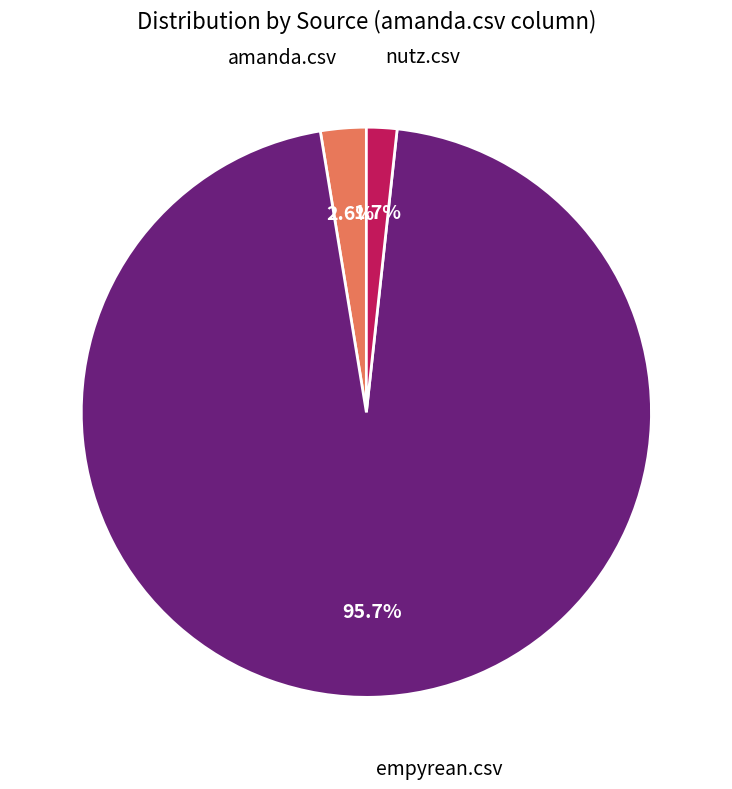

Does any single category account for the majority?

Yes